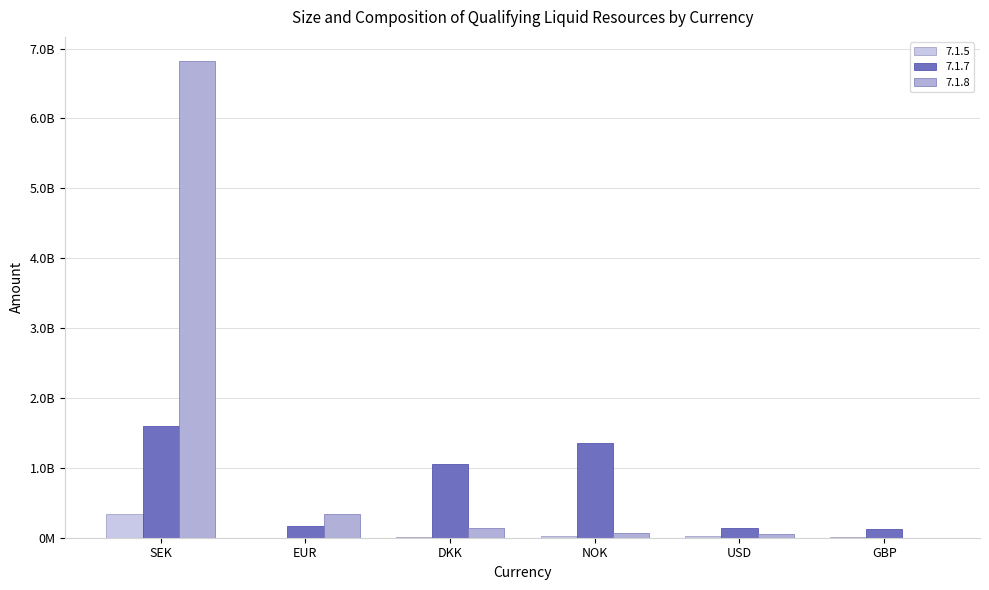

What is the spread (max minus min) of values at DKK?

1040911710